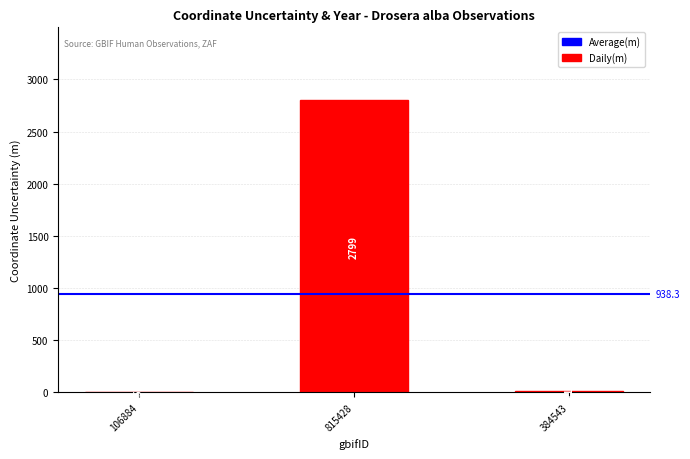

Are the bars horizontal?

No